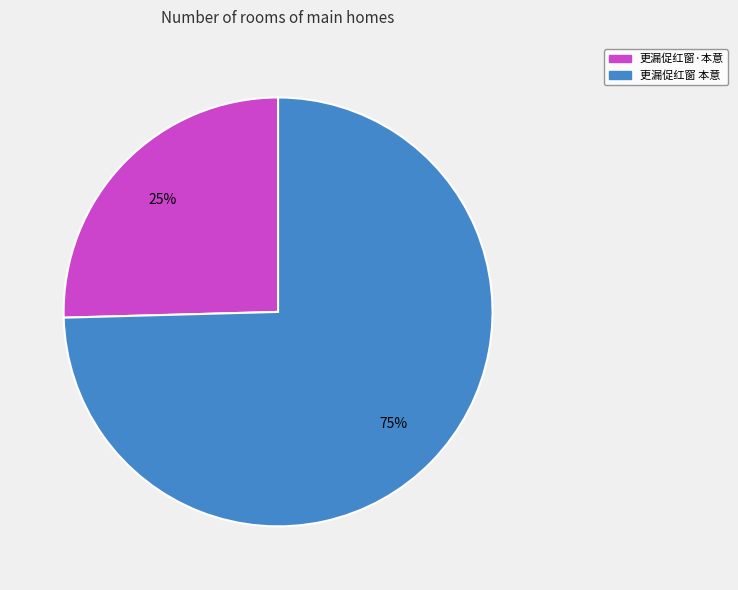

Count the number of slices in the pie.

2